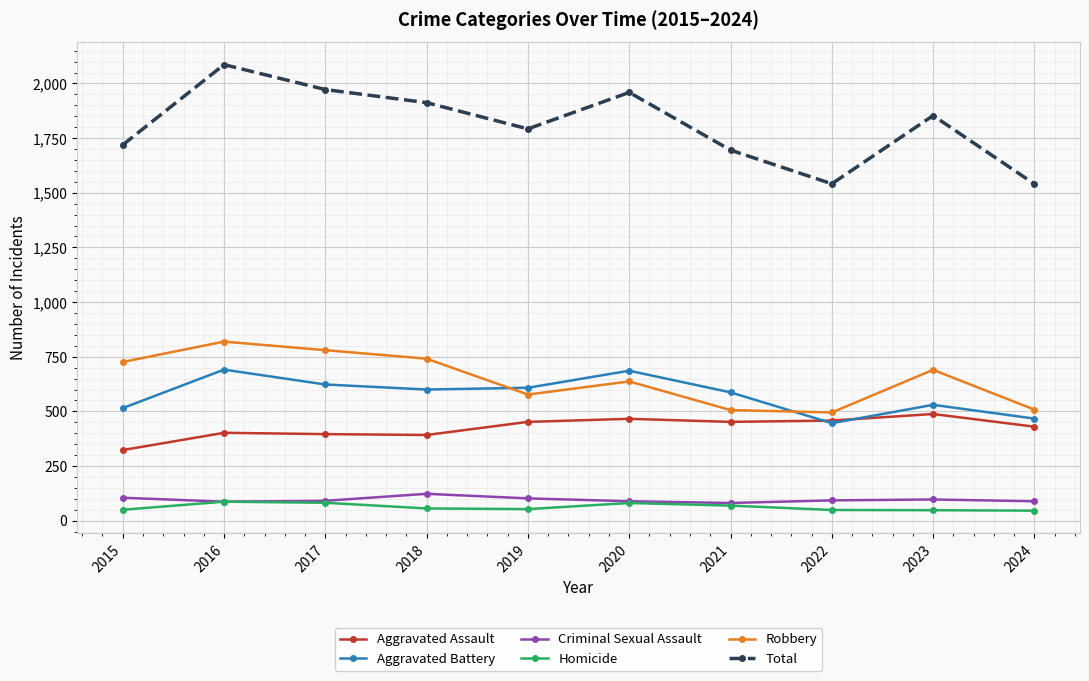

The value of Aggravated Assault at 2022 is 458. True or false?

True